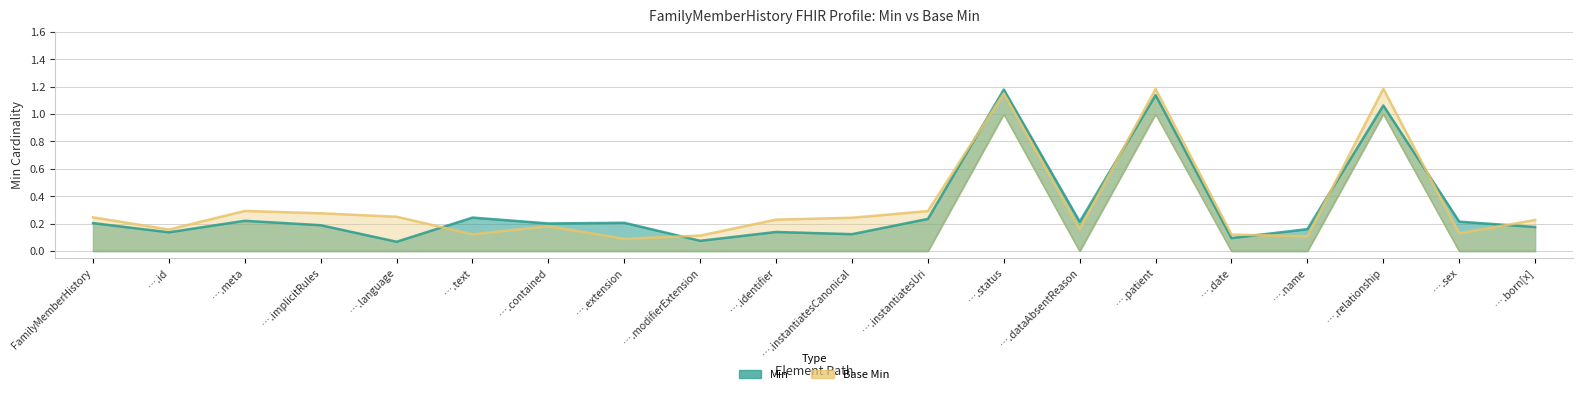

Reading left to right, extract all data points from this chart.

Min: 0	0	0	0	0	0	0	0	0	0	0	0	1	0	1	0	0	1	0	0
Base Min: 0	0	0	0	0	0	0	0	0	0	0	0	1	0	1	0	0	1	0	0